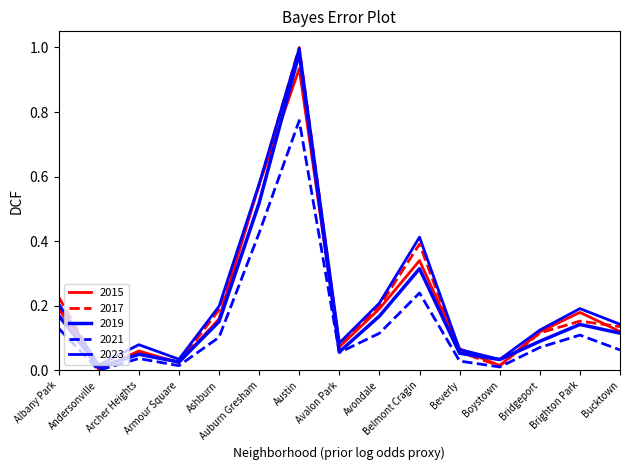

What is the sum of the 2021 values at Bucktown and Albany Park?

0.2